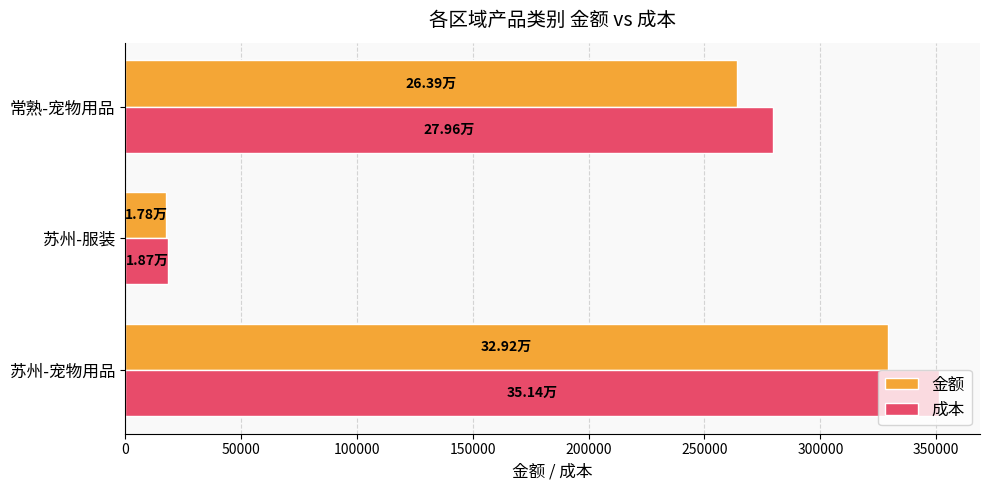

Which series has the widest spread of values?

成本